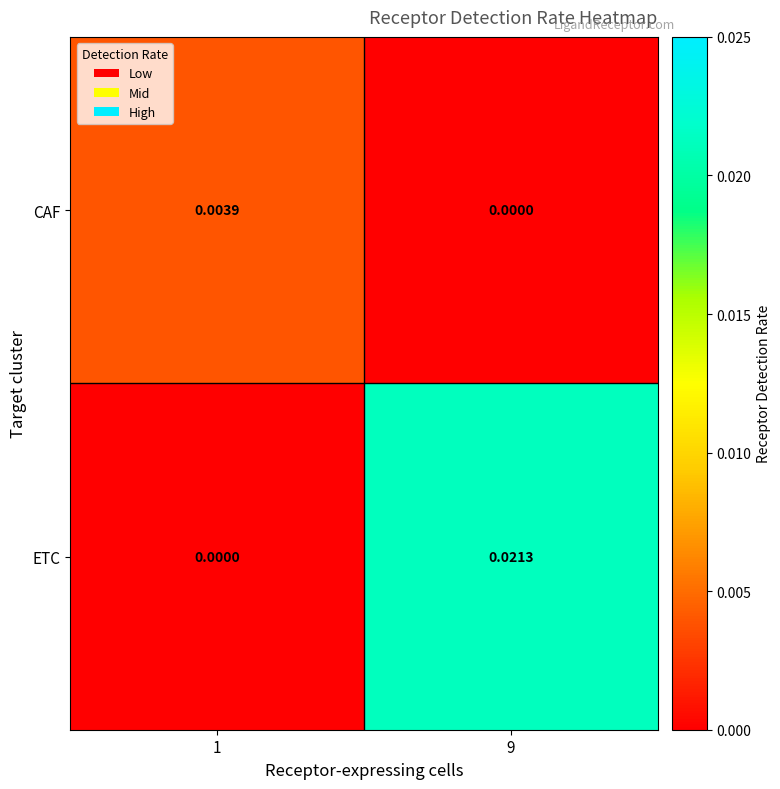

Between 1 and 9, which series saw the biggest shift?

ETC